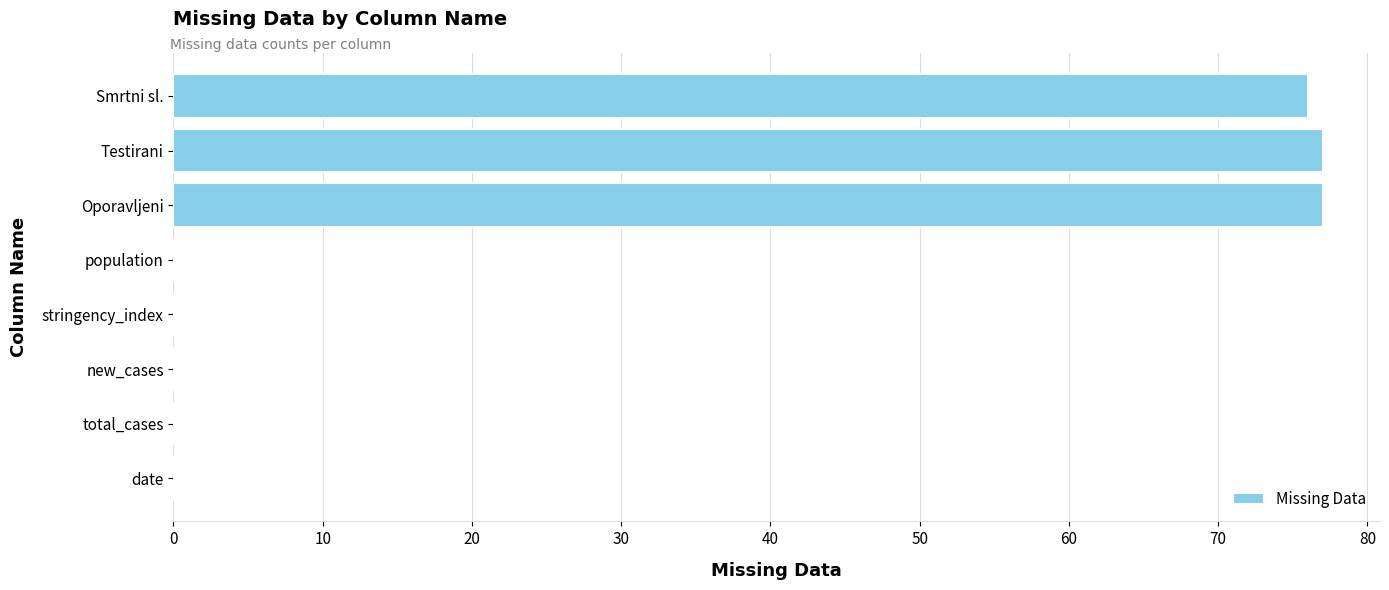

What is the maximum value shown in the chart?

77